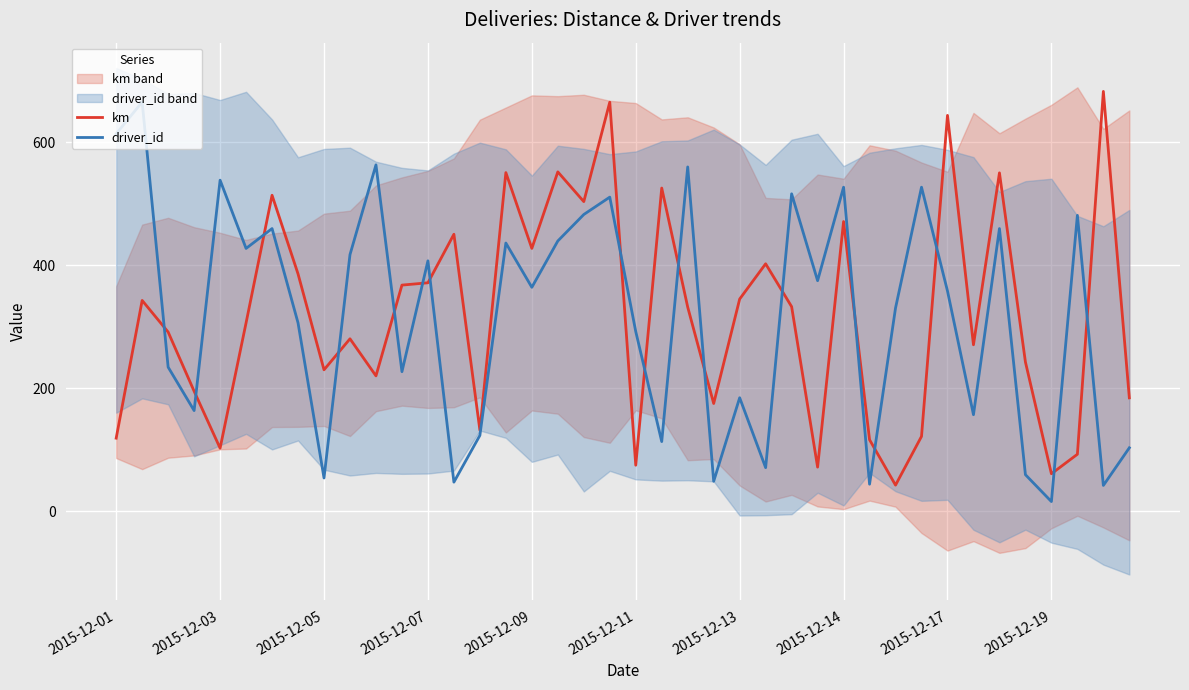

What is the lowest value of the km series?

42.2